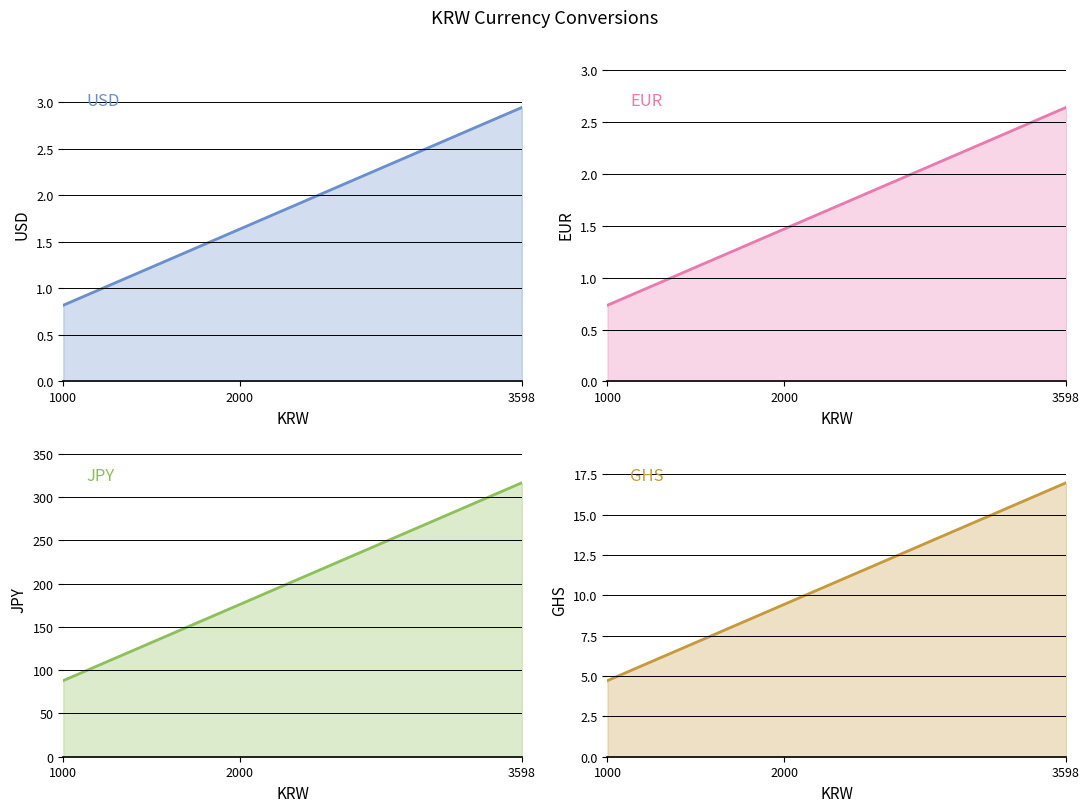

What is the approximate value of USD line at 1000?

0.8